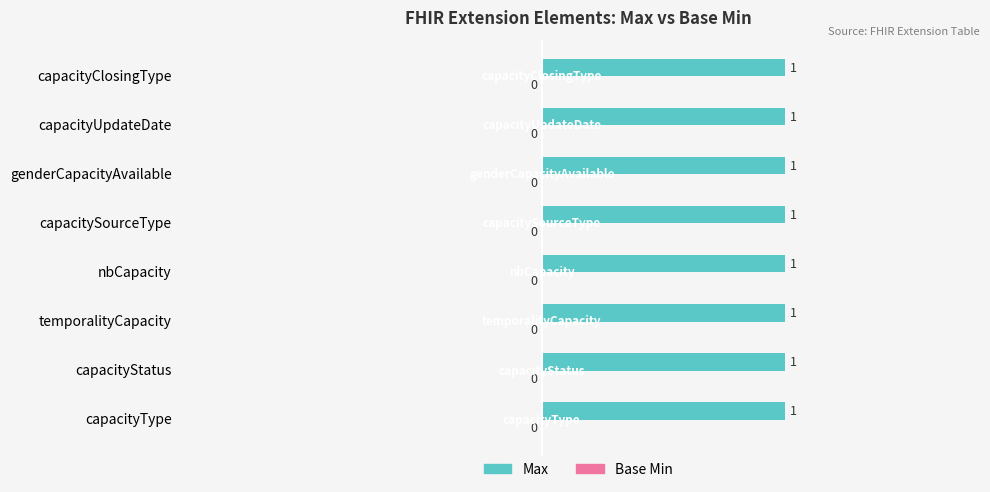

Read the Max value at capacityStatus.

1